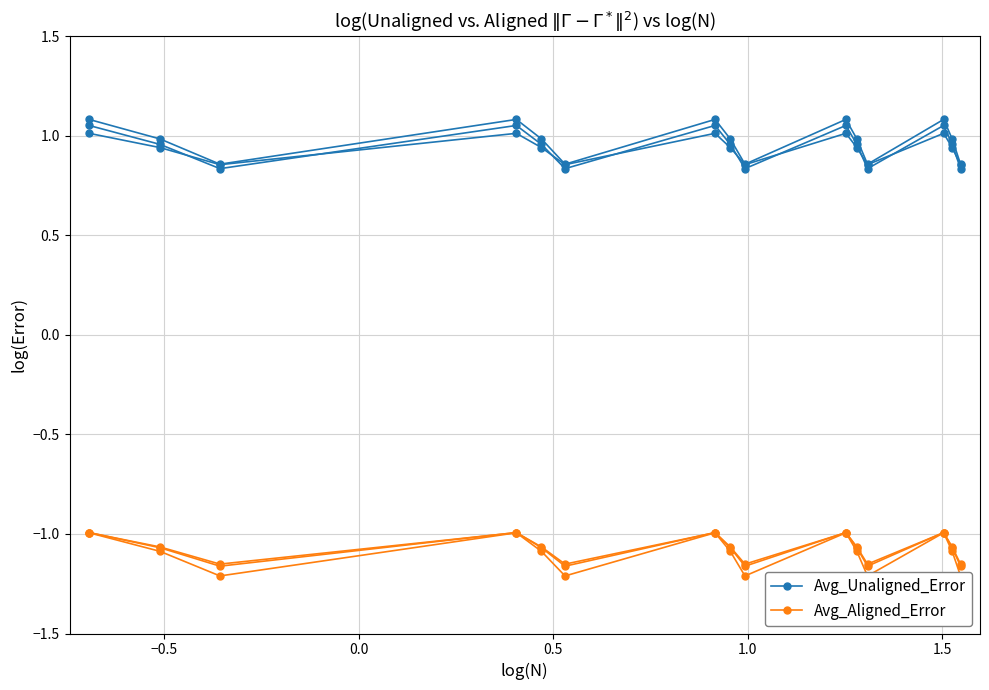

What is the difference between the maximum and second lowest values in the Avg_Aligned_Error series?

0.2